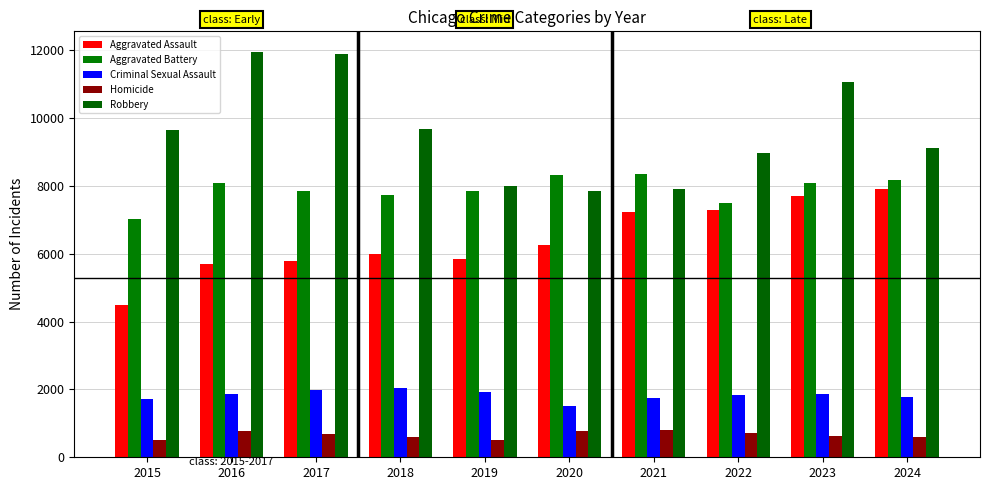

Reading left to right, transcribe all the data shown in this chart.

Aggravated Assault: 2015=4480	2016=5713	2017=5793	2018=6002	2019=5841	2020=6265	2021=7242	2022=7281	2023=7712	2024=7901
Aggravated Battery: 2015=7018	2016=8085	2017=7845	2018=7734	2019=7858	2020=8320	2021=8346	2022=7495	2023=8079	2024=8184
Criminal Sexual Assault: 2015=1713	2016=1868	2017=1993	2018=2051	2019=1929	2020=1504	2021=1754	2022=1840	2023=1868	2024=1768
Homicide: 2015=496	2016=786	2017=672	2018=588	2019=499	2020=787	2021=806	2022=728	2023=632	2024=587
Robbery: 2015=9638	2016=11960	2017=11881	2018=9681	2019=7995	2020=7855	2021=7920	2022=8964	2023=11052	2024=9119